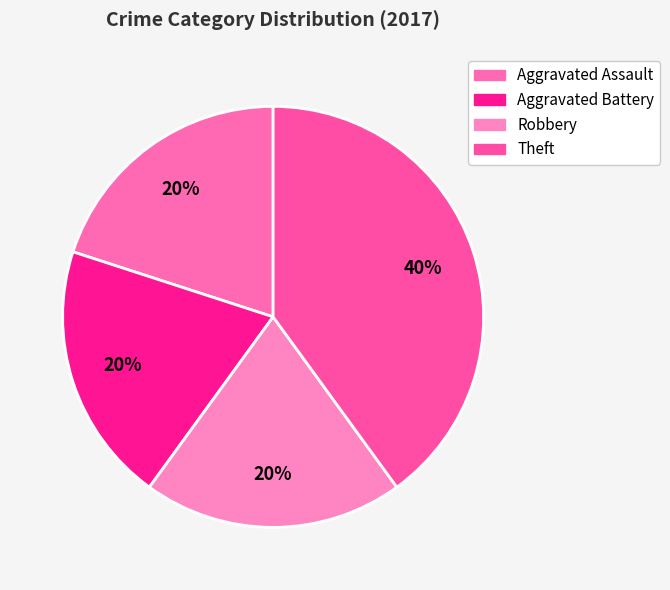

To the nearest percent, what is the difference between the largest and smallest slice percentages?

20%